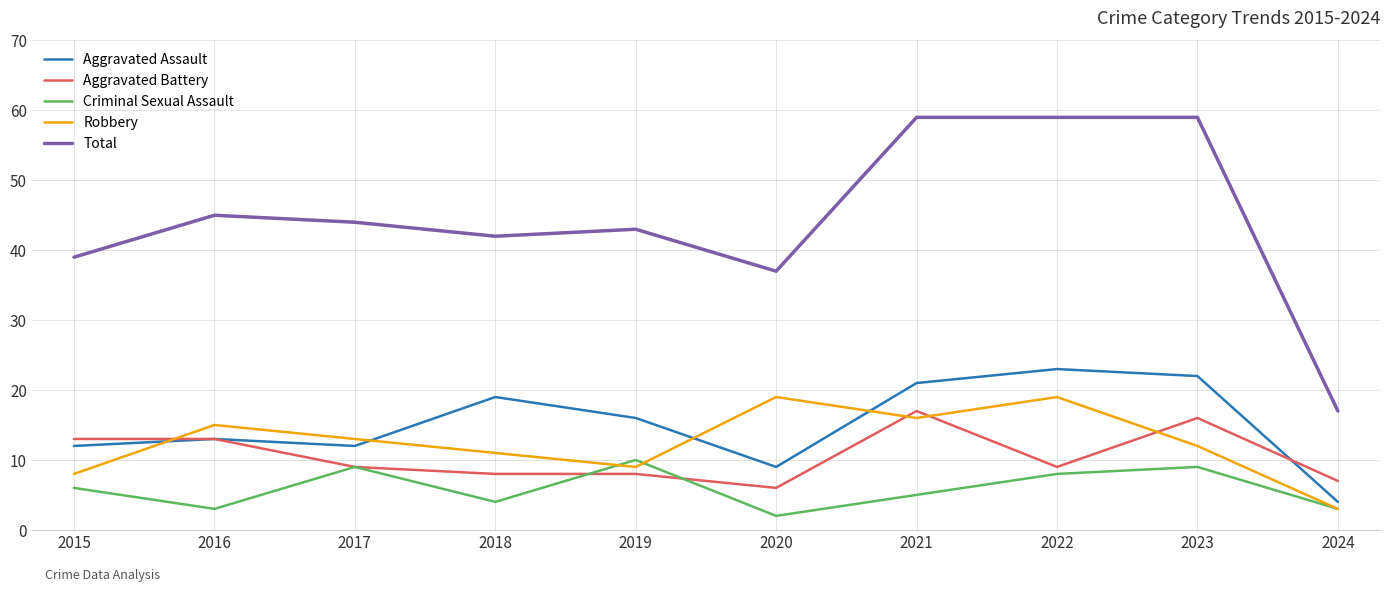

True or false: Criminal Sexual Assault has more than 0 interior local peaks.

True